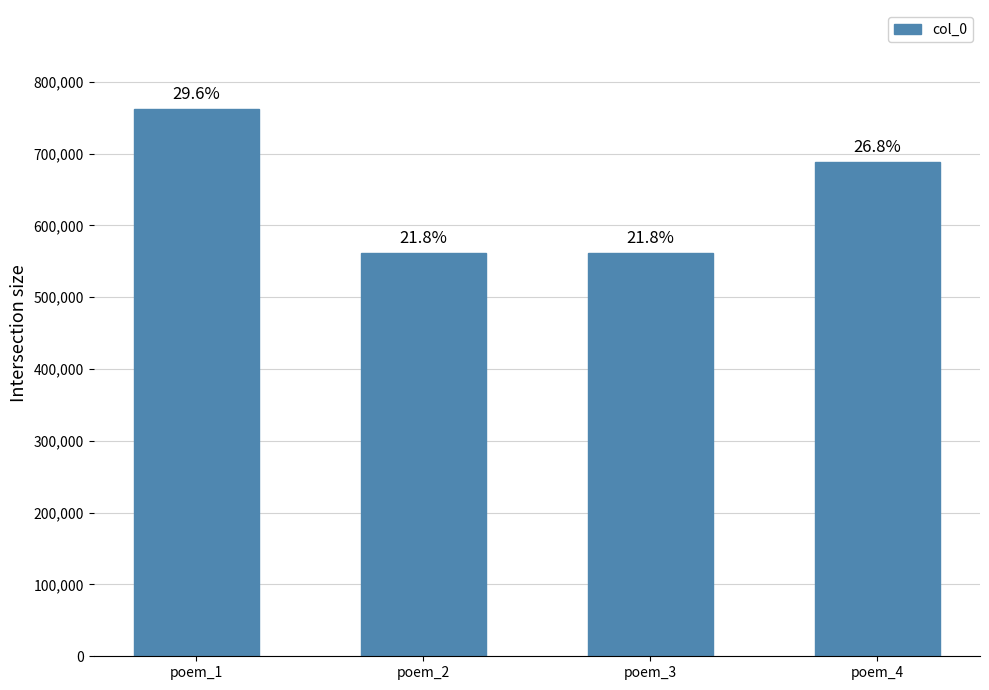

What is the difference between the maximum and minimum values?

201265